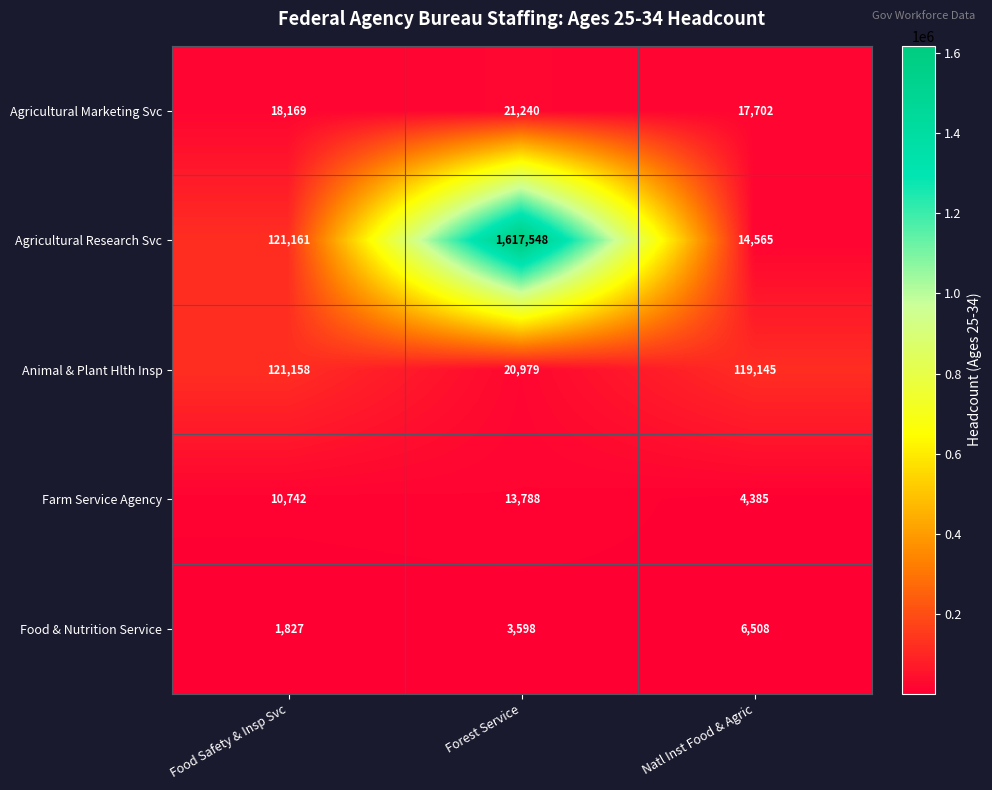

At which category is the sum across all series the highest?

Forest Service